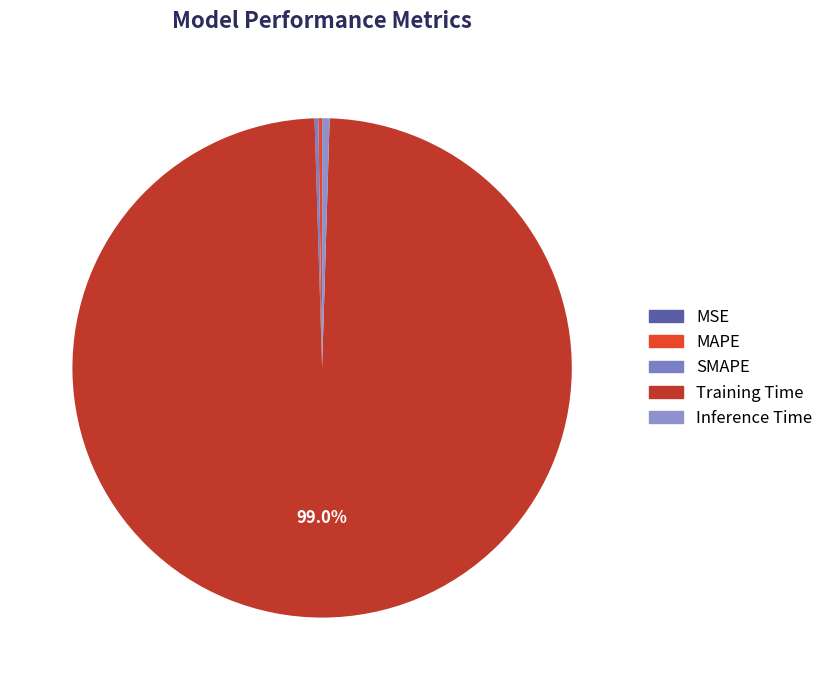

Does any single category account for the majority?

Yes